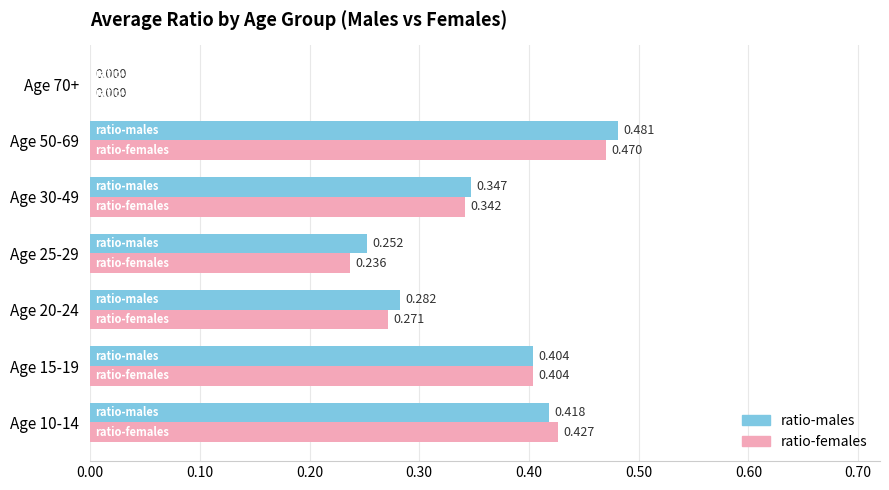

What are all the series names shown in the legend?

ratio-males, ratio-females